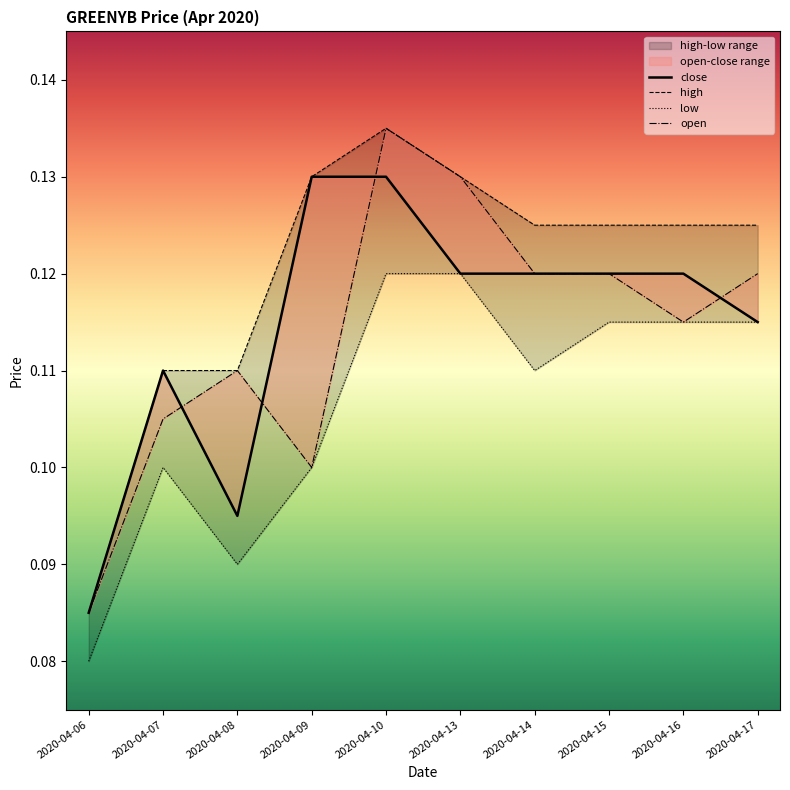

True or false: low and high intersect in this chart.

False